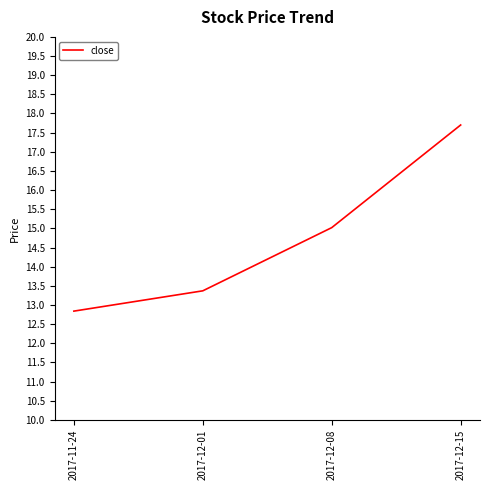

Reading right to left, extract all data points from this chart.

2017-12-15=17.7	2017-12-08=15.0	2017-12-01=13.4	2017-11-24=12.8